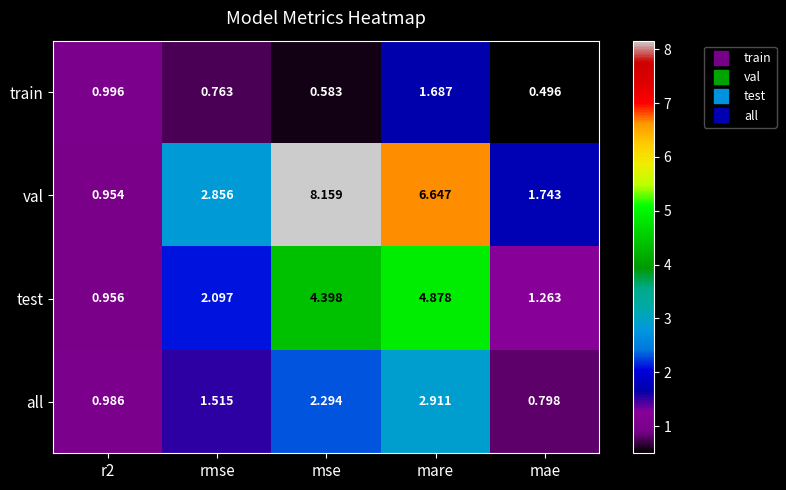

At which label does all first exceed 1?

rmse